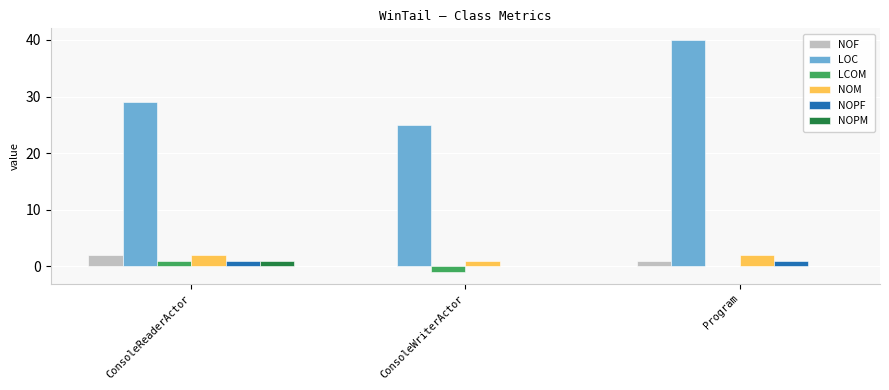

Are the bars horizontal?

No